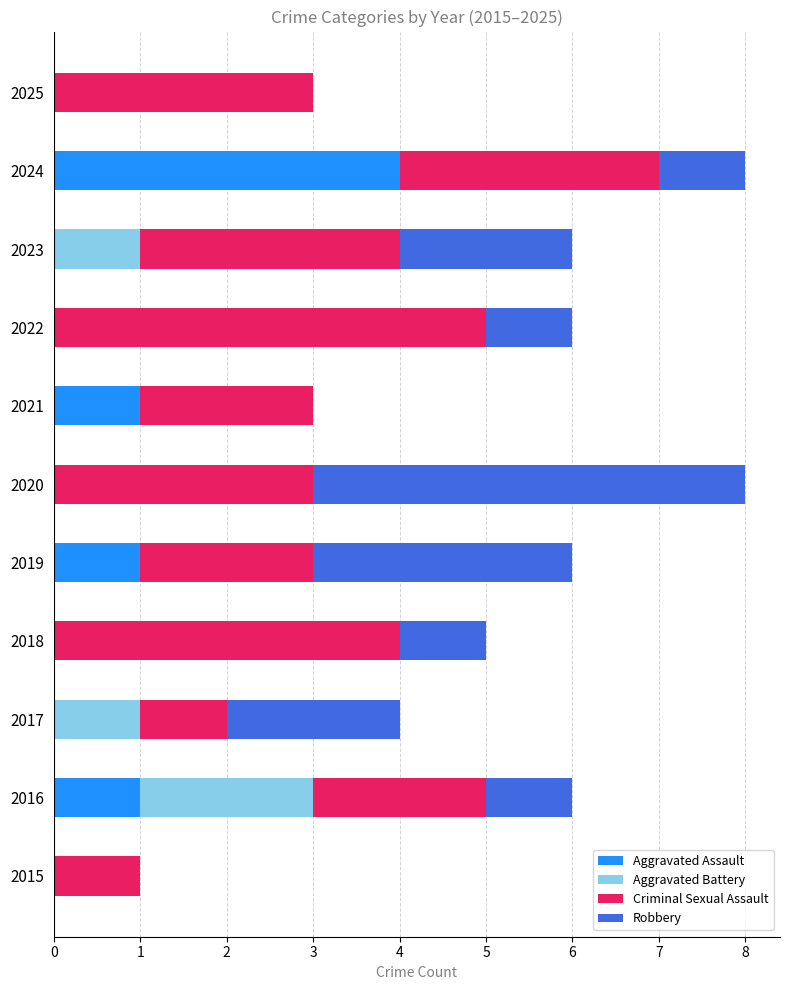

The value of Aggravated Assault at 2022 is -2. True or false?

False